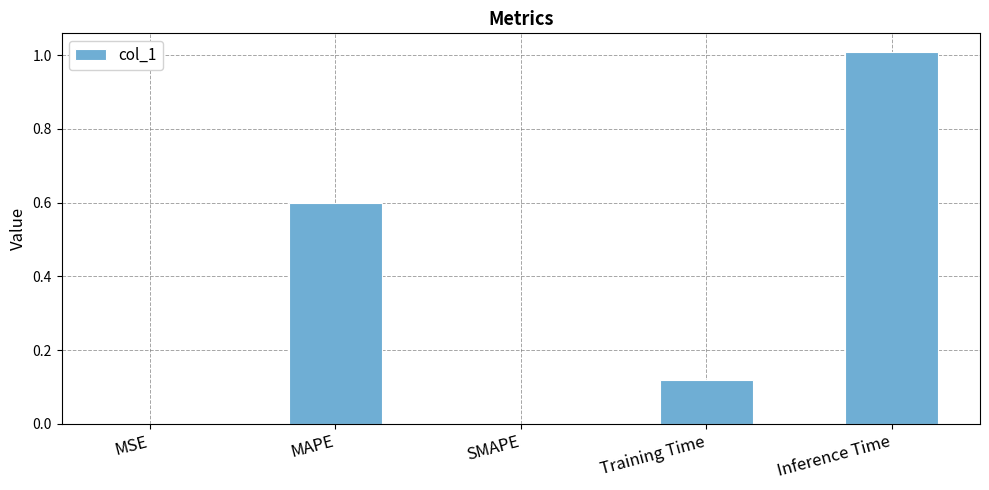

What is the sum of all values?

1.7